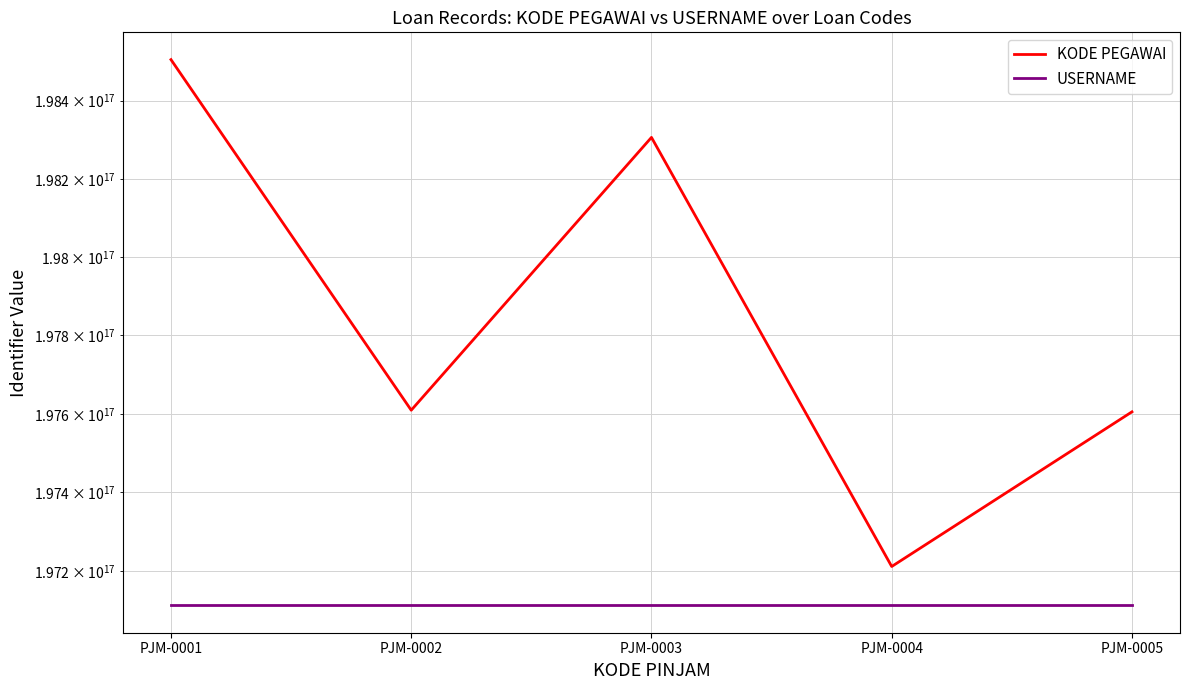

At PJM-0003, list the series in order from largest to smallest.

KODE PEGAWAI, USERNAME